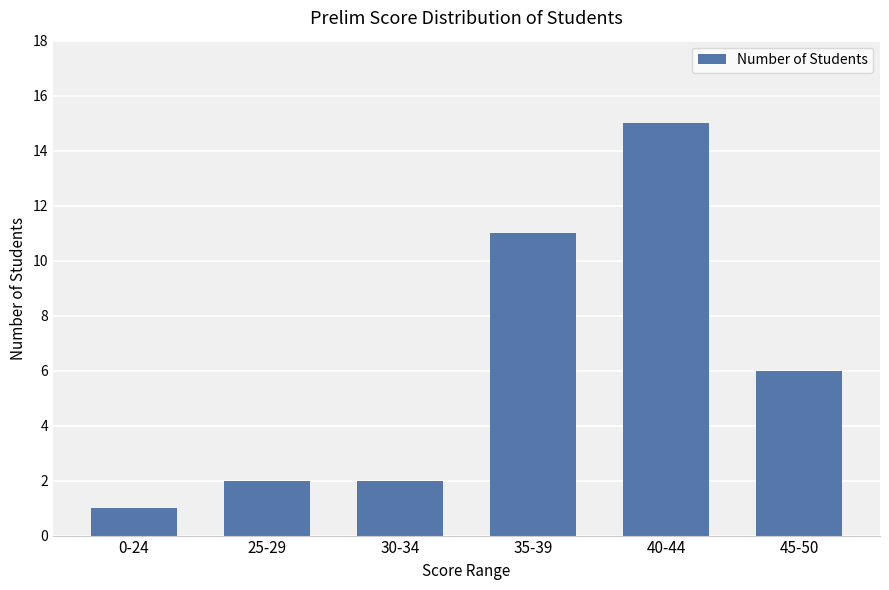

Reading left to right, transcribe all the data shown in this chart.

0-24=1	25-29=2	30-34=2	35-39=11	40-44=15	45-50=6